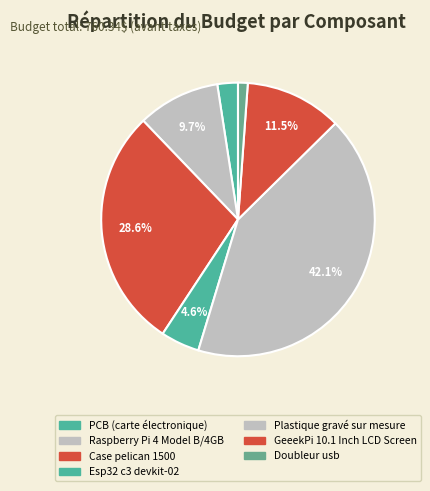

What is the change in value from Case pelican 1500 to GeeekPi 10.1 Inch LCD Screen?

-134.0